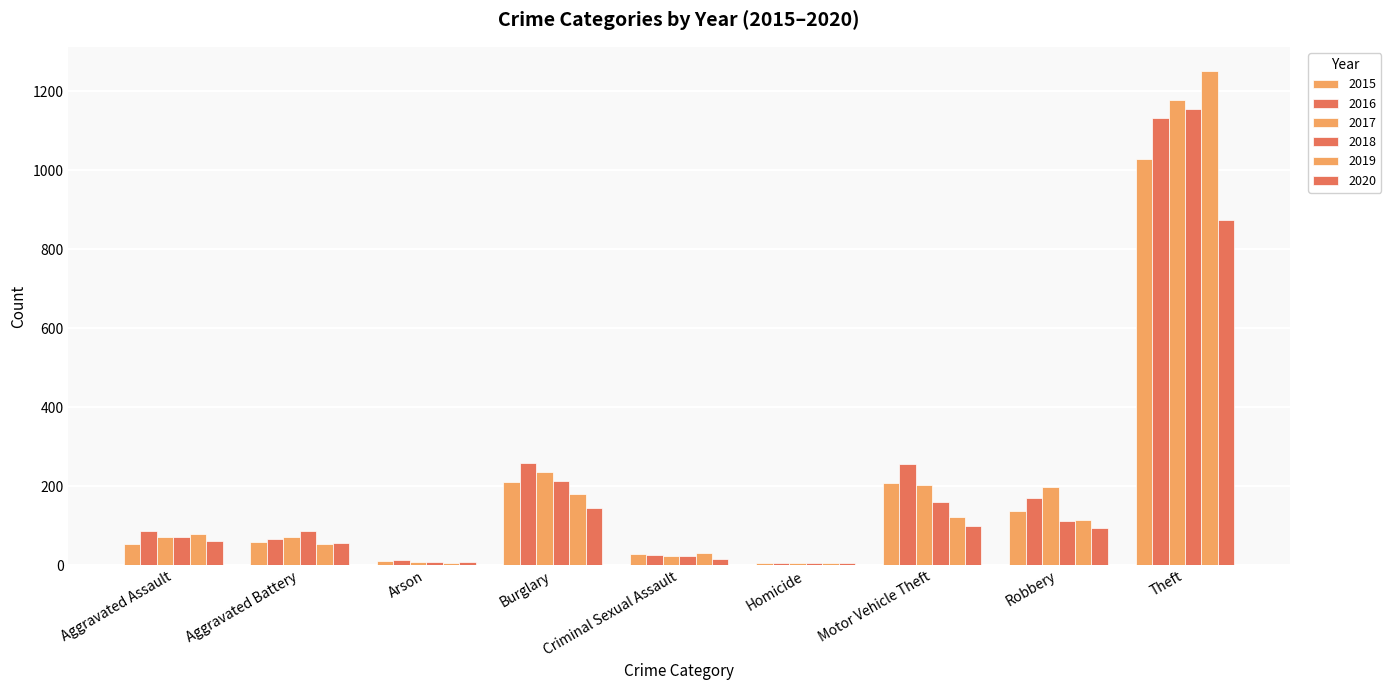

Which series has the largest total across all categories?

2016